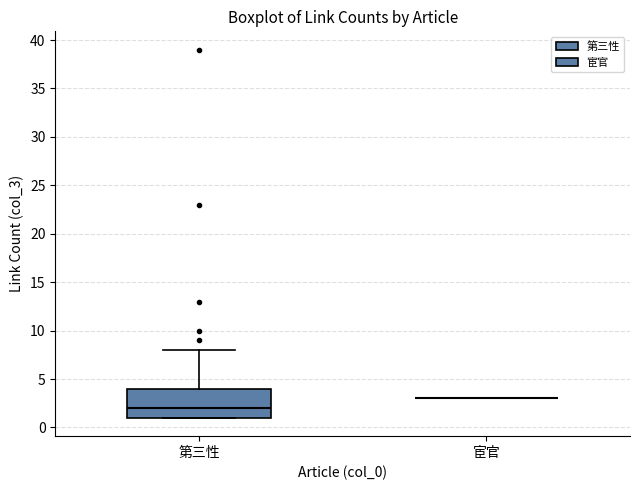

Reading left to right, transcribe this box plot: for each box, give where its median line is, the range the box spans, and where its two whiskers end, as read against the y-axis. The values are not printed on the chart, so give them approximately, as read against the axis.

第三性: median 2, box 1 to 4, whiskers 1 to 8
宦官: box collapsed to a line at 3, whiskers 3 to 3